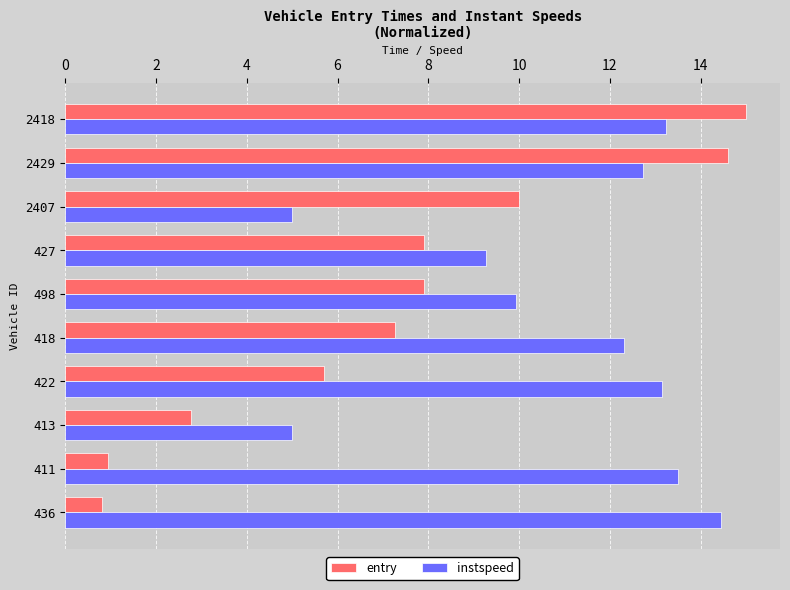

How many series are shown in this chart?

2